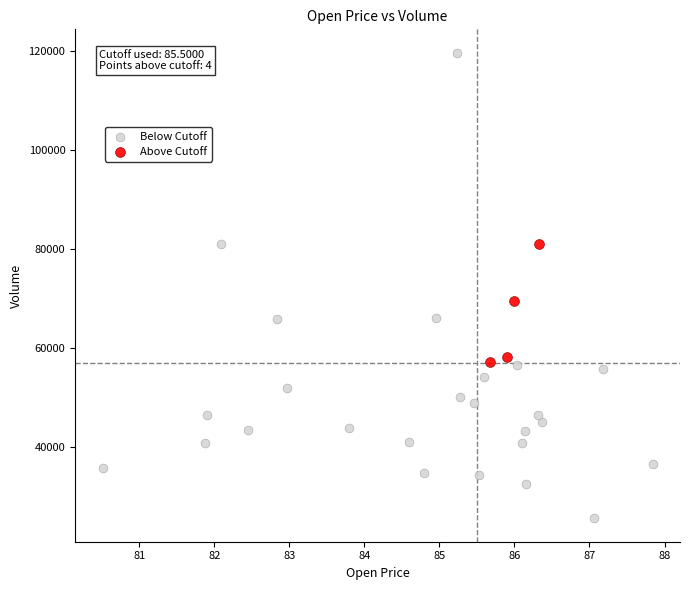

Which series has the widest spread of Y values?

Below Cutoff